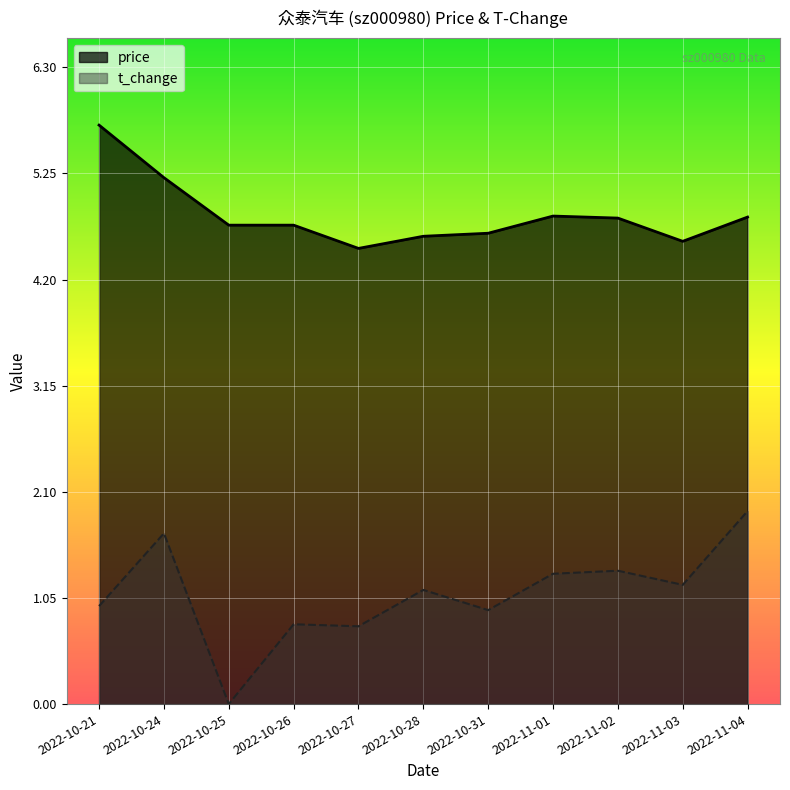

What is the average value of the price series?

4.8